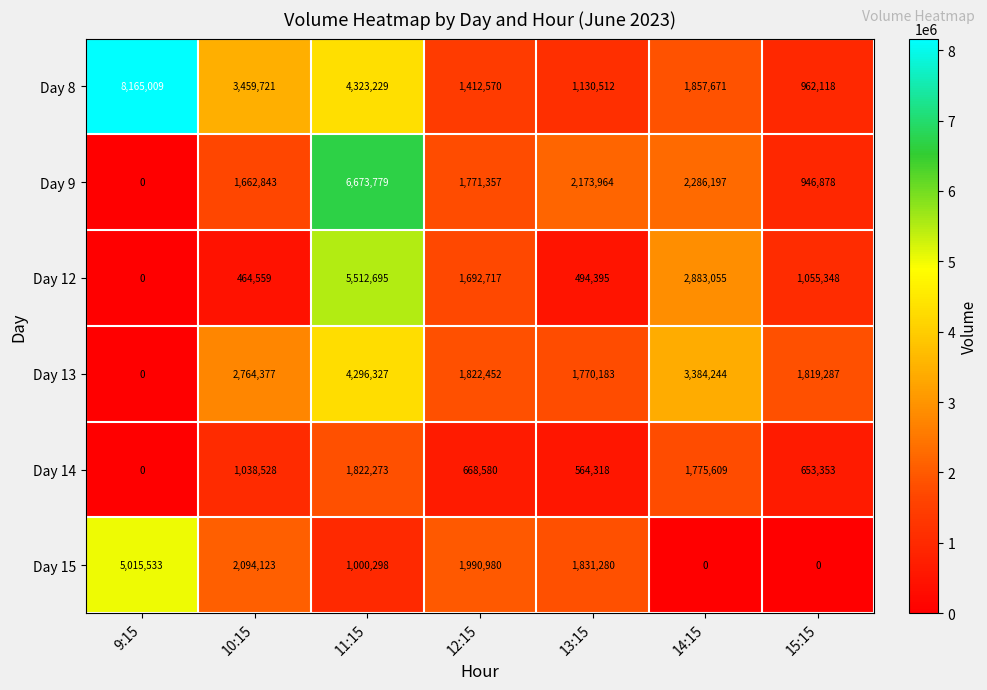

The value of Day 9 at 14:15 is 2286197. True or false?

True